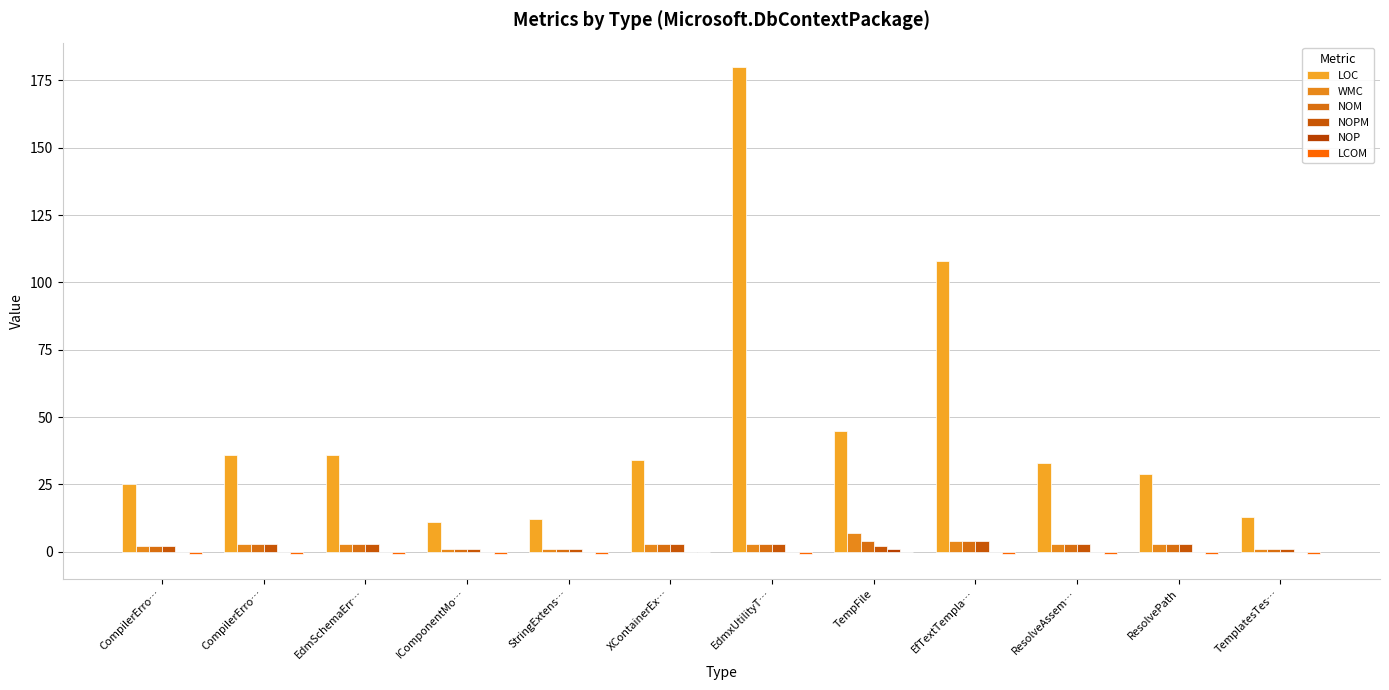

Which series changed the most between StringExtens… and ResolveAssem…?

LOC